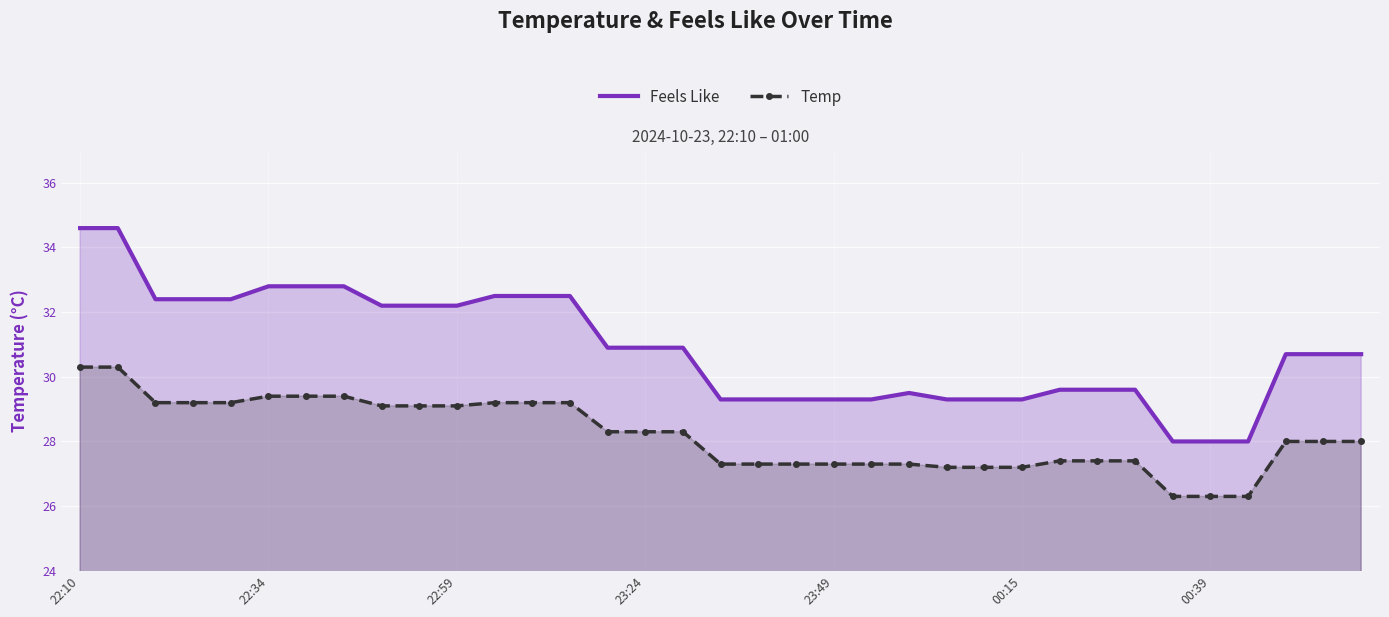

Reading left to right, transcribe all the data shown in this chart.

Feels Like: 34.6	34.6	32.4	32.4	32.4	32.8	32.8	32.8	32.2	32.2	32.2	32.5	32.5	32.5	30.9	30.9	30.9	29.3	29.3	29.3	29.3	29.3	29.5	29.3	29.3	29.3	29.6	29.6	29.6	28.0	28.0	28.0	30.7	30.7	30.7
Temp: 30.3	30.3	29.2	29.2	29.2	29.4	29.4	29.4	29.1	29.1	29.1	29.2	29.2	29.2	28.3	28.3	28.3	27.3	27.3	27.3	27.3	27.3	27.3	27.2	27.2	27.2	27.4	27.4	27.4	26.3	26.3	26.3	28.0	28.0	28.0